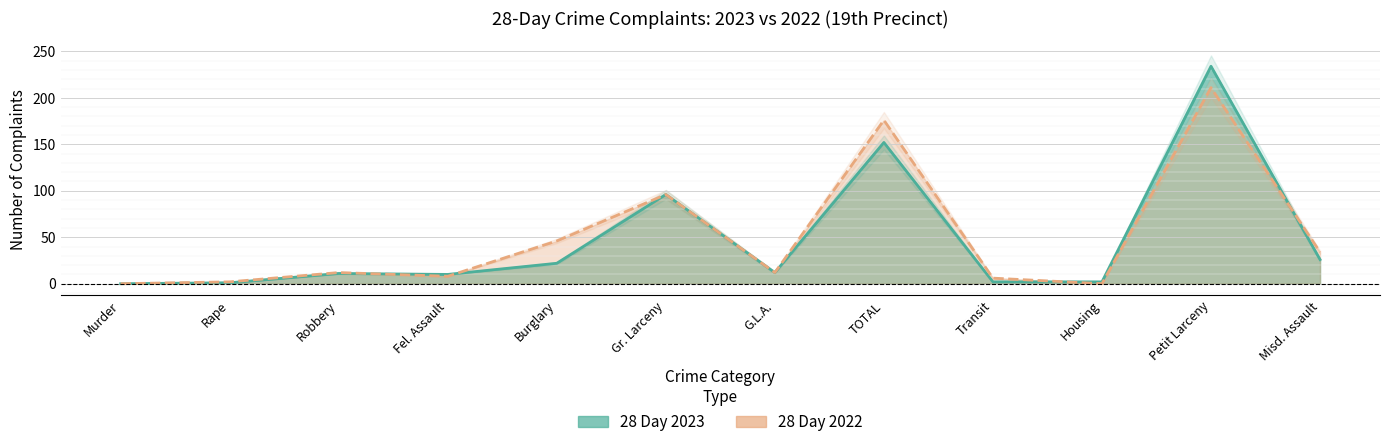

Which category has the highest value in the 28 Day 2023 series?

Petit Larceny